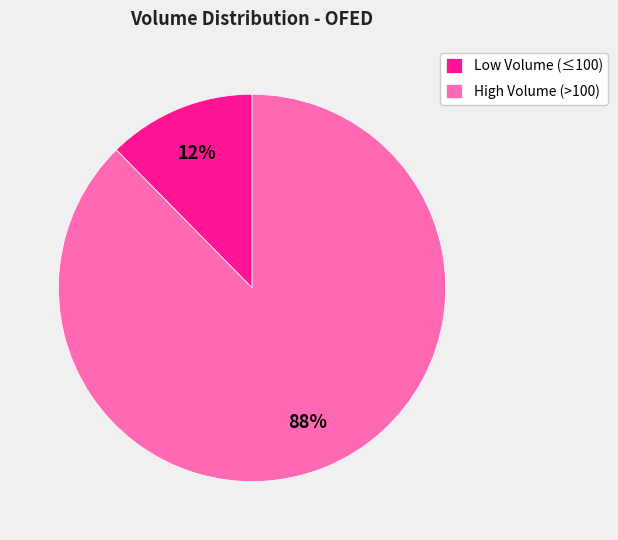

Which category has the smallest portion of the pie?

Low Volume (≤100)